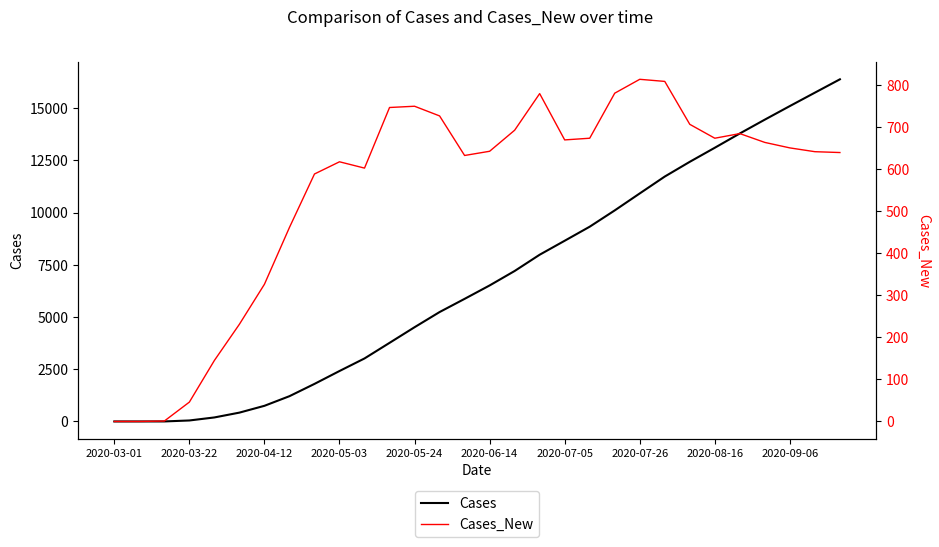

True or false: Cases and Cases_New intersect in this chart.

False